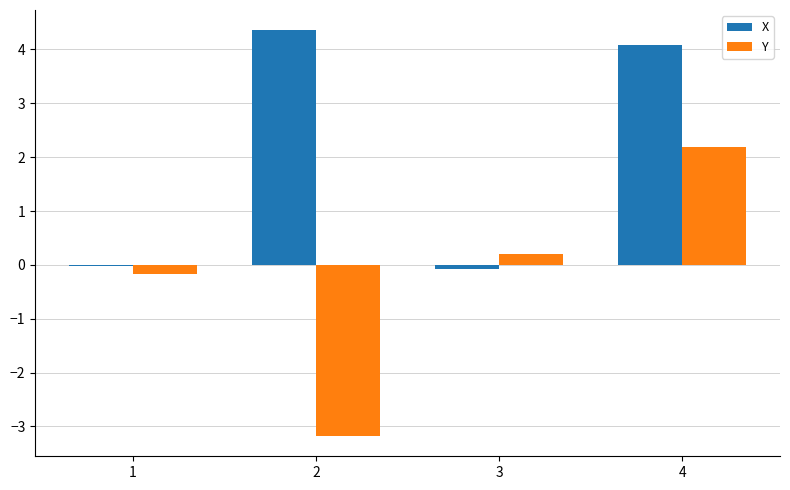

Which category has the lowest value across all series?

2